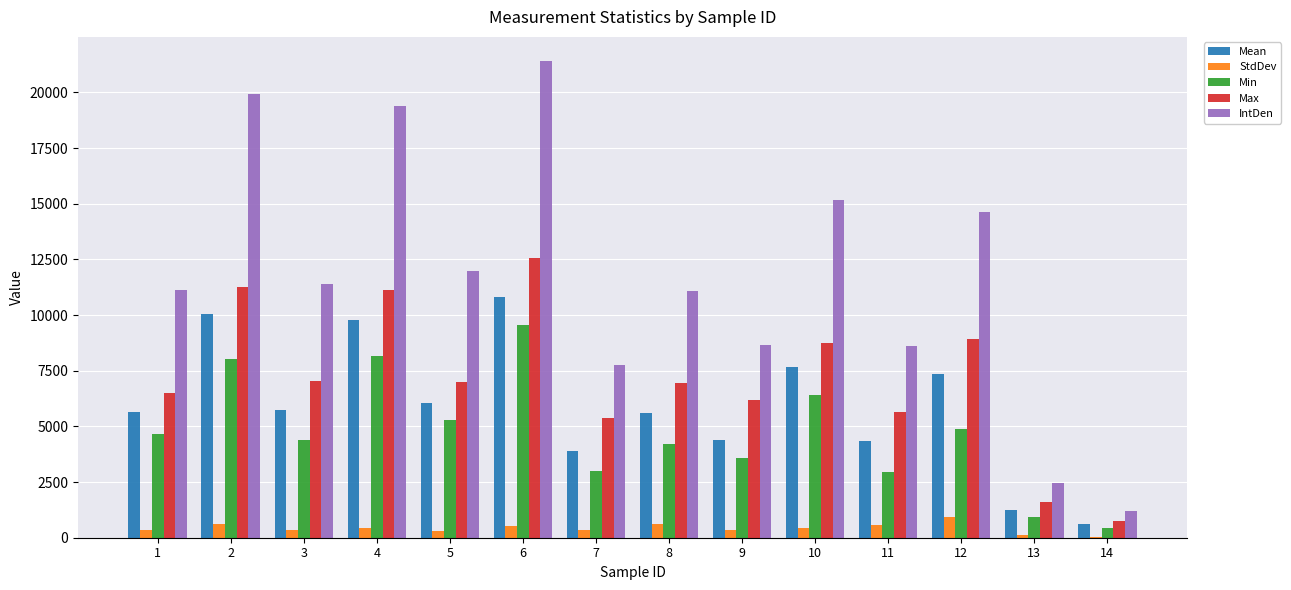

At which category is the sum across all series the highest?

6